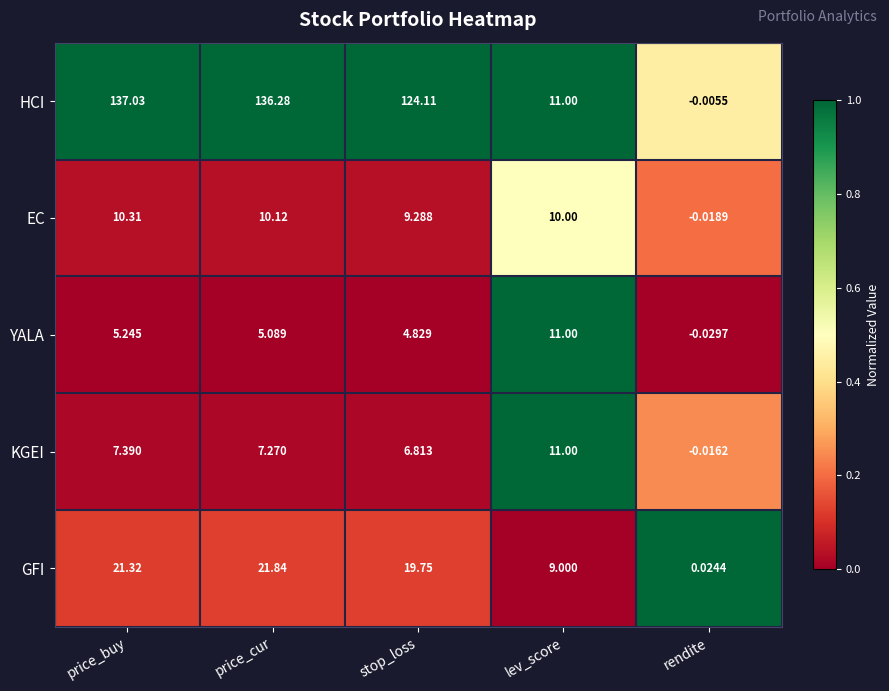

At which label is KGEI closest to 5?

stop_loss